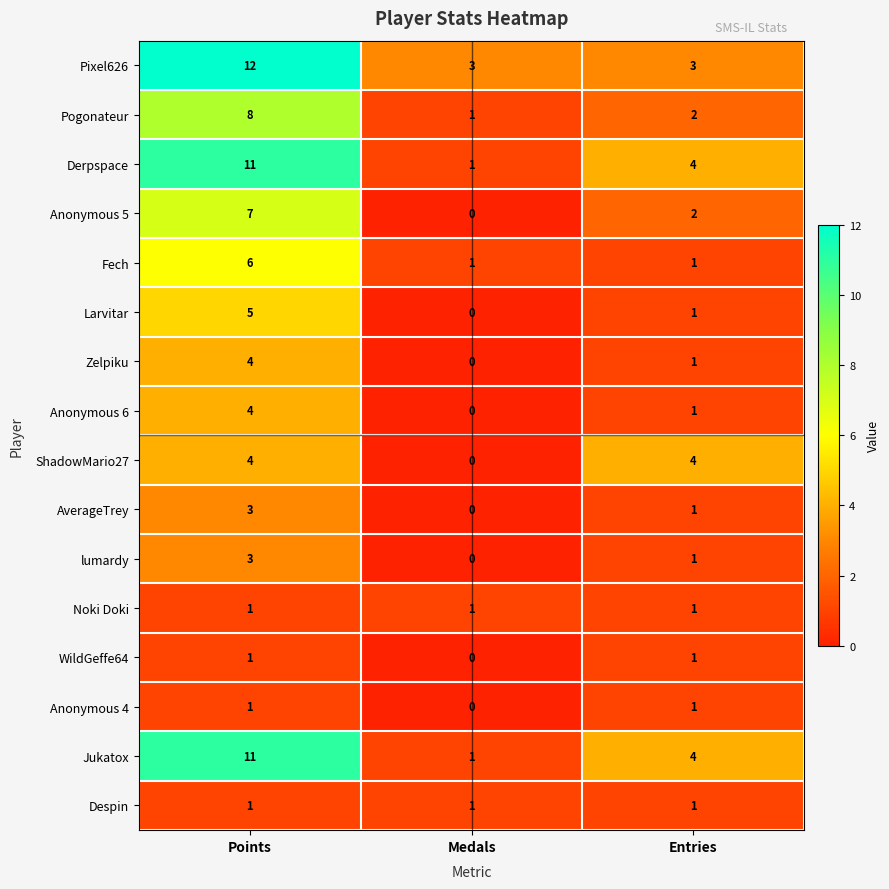

Which series changed the most between Points and Entries?

Pixel626